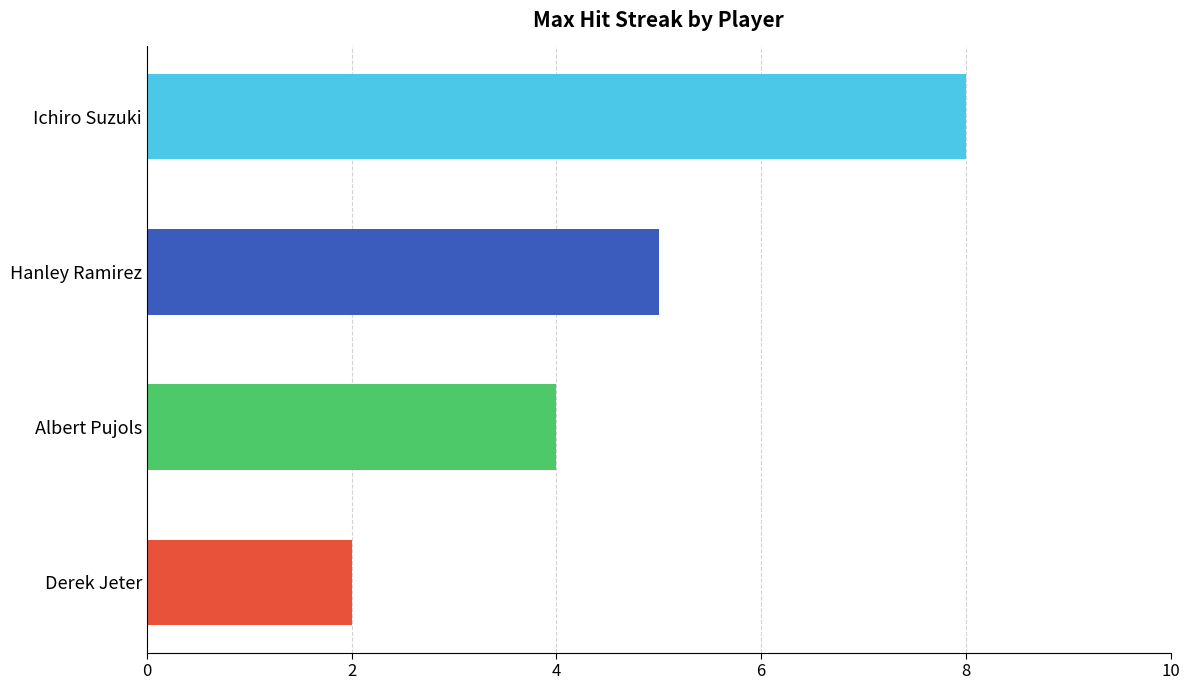

Which has a higher value, Albert Pujols or Ichiro Suzuki?

Ichiro Suzuki